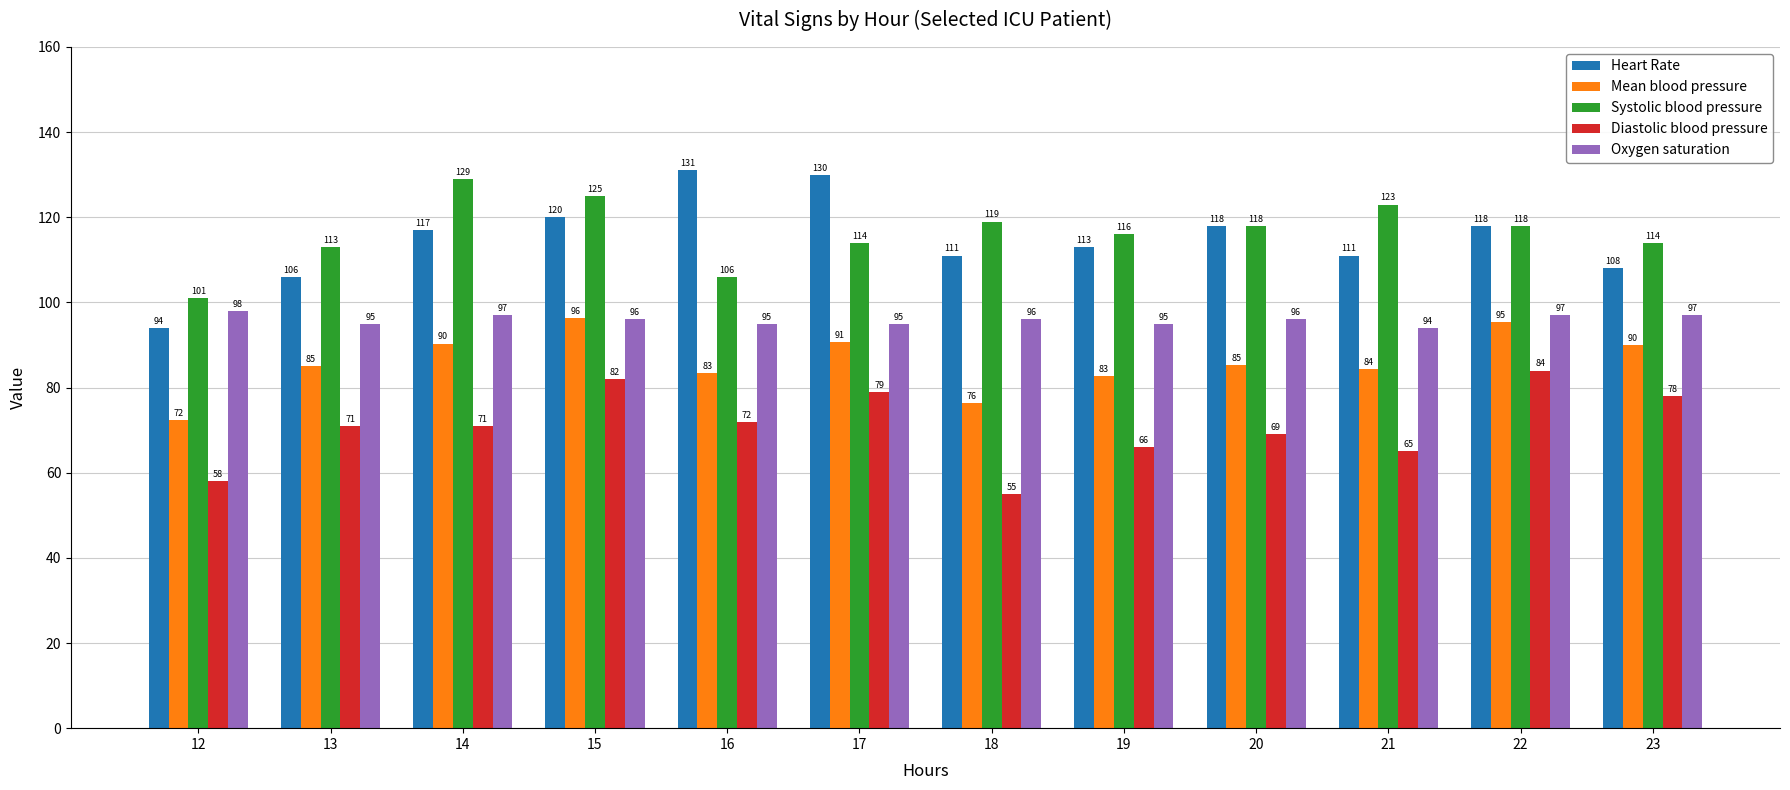

What is the difference between the maximum and second lowest values in the Mean blood pressure series?

20.0